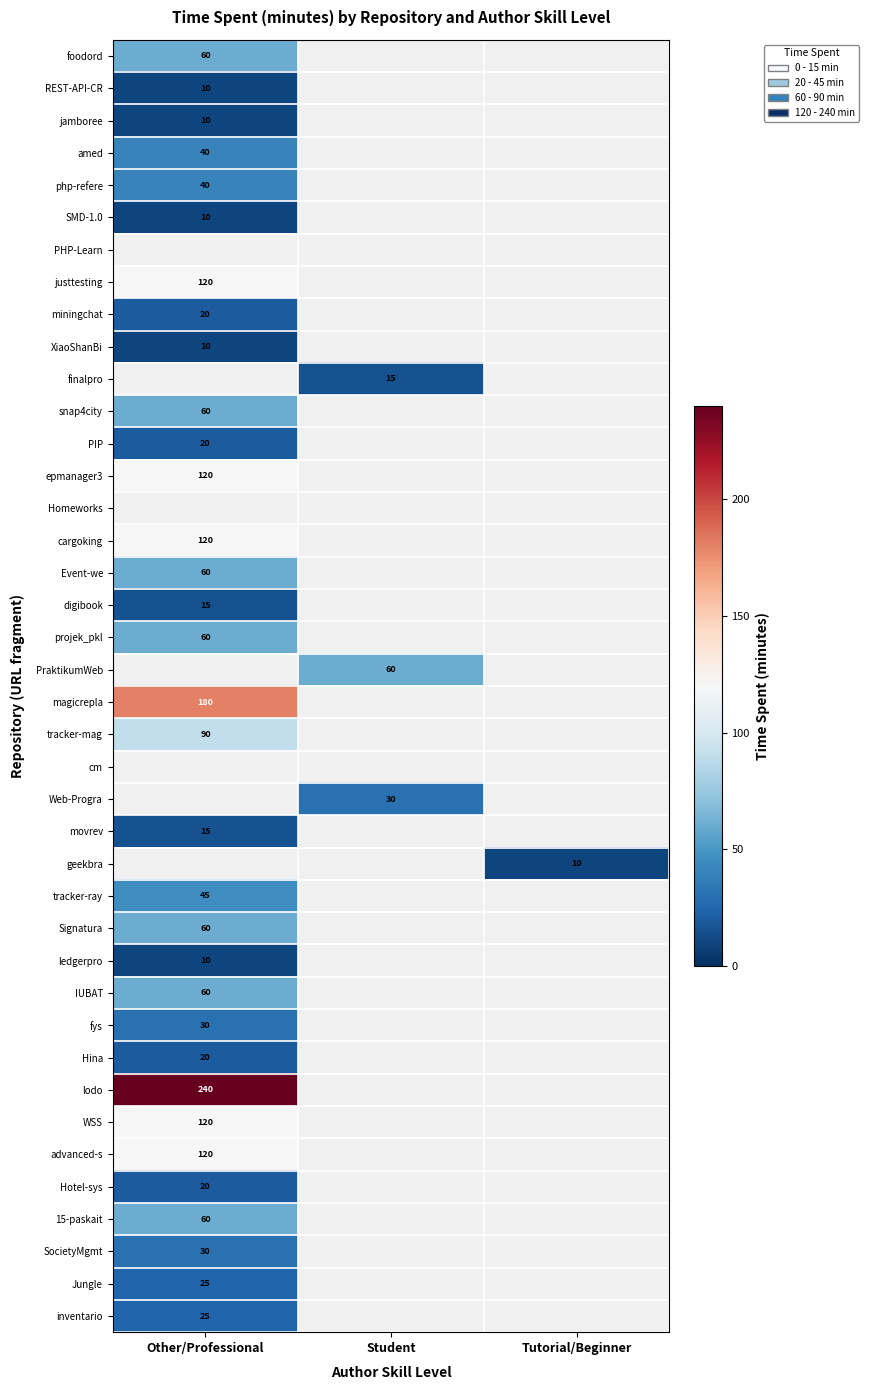

True or false: 15-paskait has a value of 101 at Other/Professional.

False